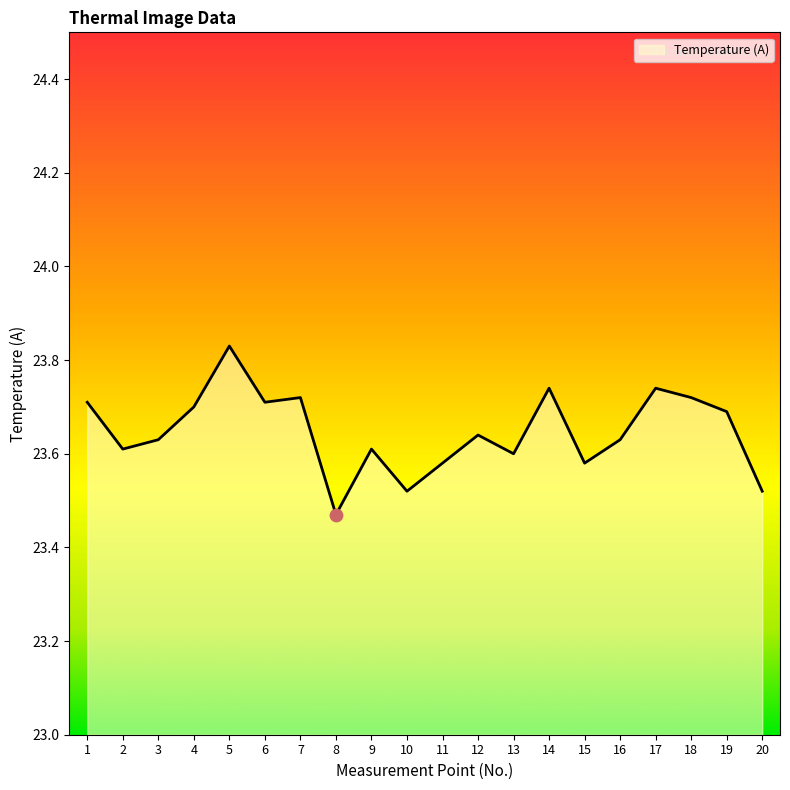

Between 19 and 8, which is larger?

19